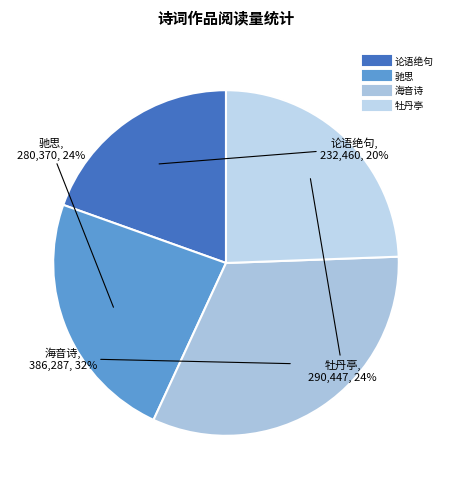

Count the number of slices in the pie.

4